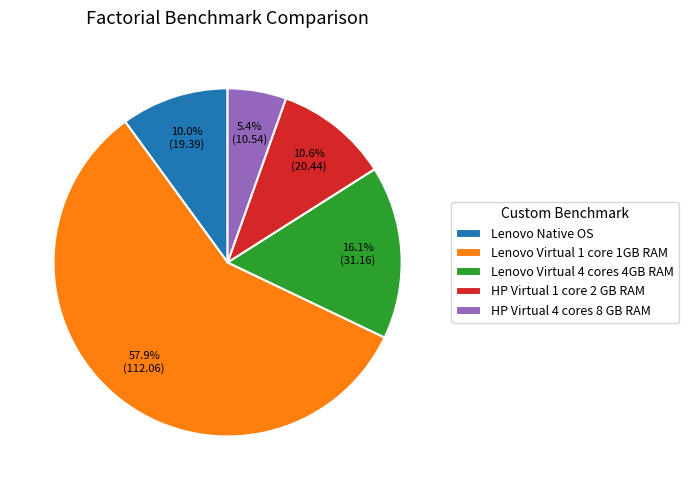

To the nearest percent, what is the combined percentage of HP Virtual 4 cores 8 GB RAM and Lenovo Native OS?

15%